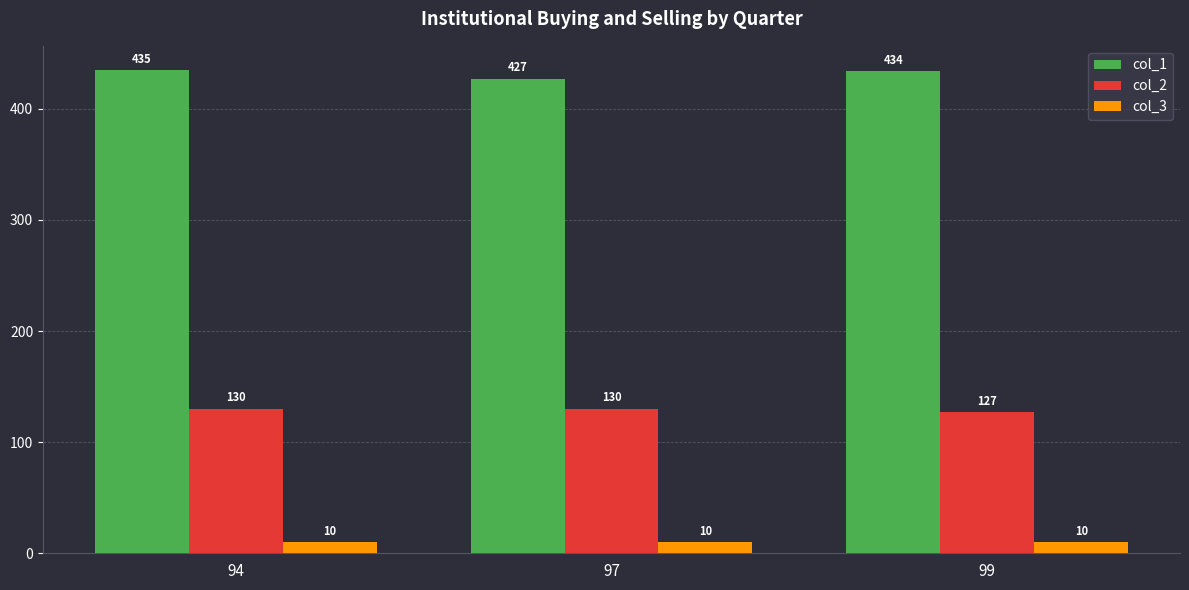

Which series has the largest total across all categories?

col_1